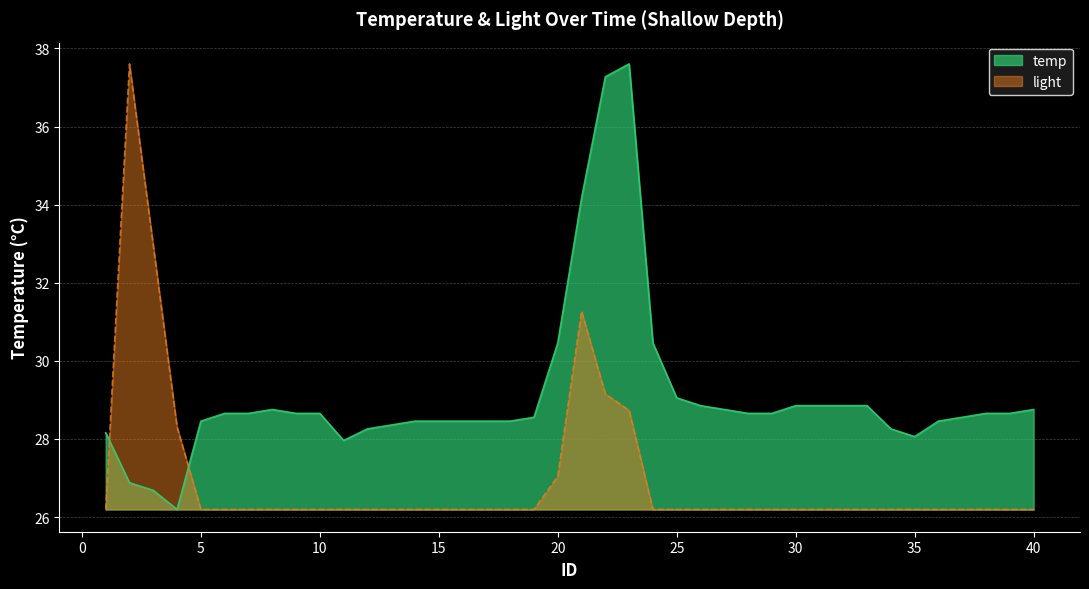

List the series in order of their overall mean, lowest first.

light, temp